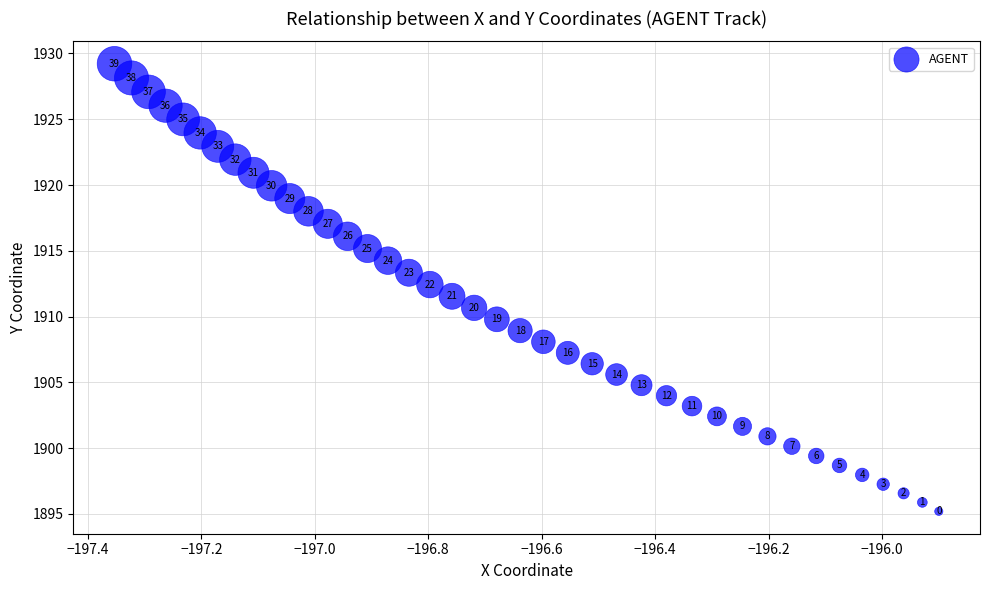

What Y value in the scatter plot is closest to 1912?

1912.4